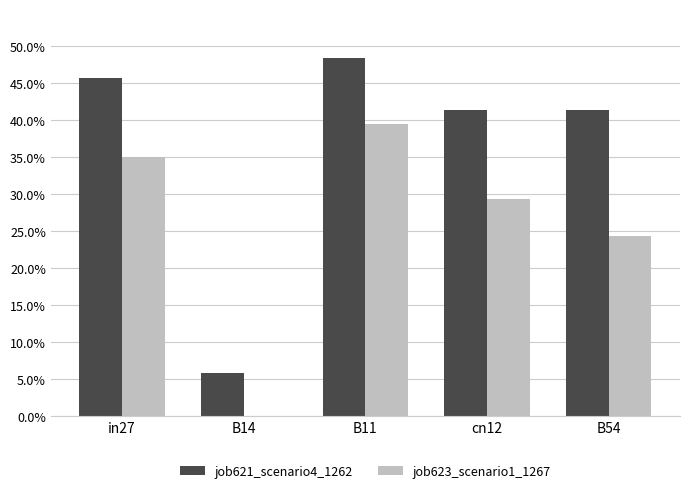

What is the label of the 5th bar from the left?

B54